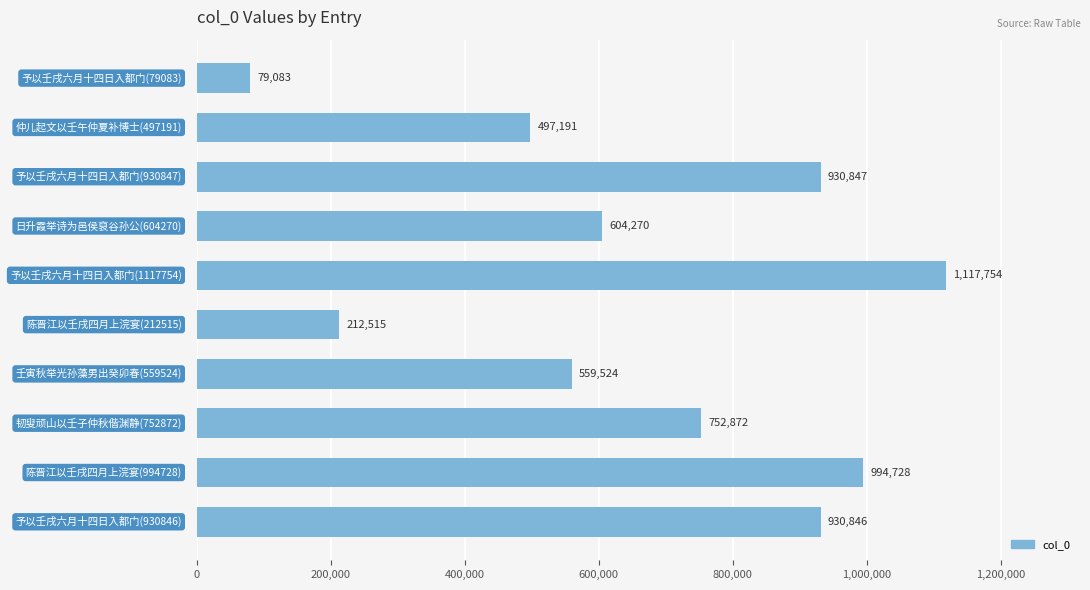

How many data points are less than 752872?

5